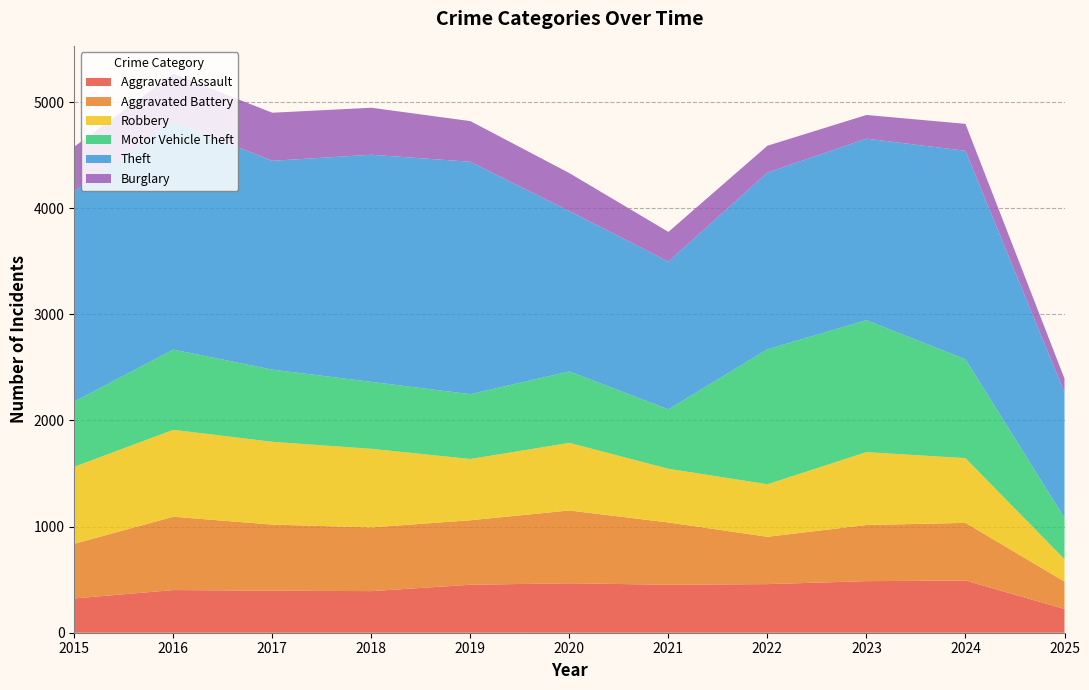

Reading left to right, what are all the values shown in this chart?

Aggravated Assault: 323	402	396	392	452	466	452	458	486	492	224
Aggravated Battery: 515	691	623	600	608	686	587	446	529	543	258
Robbery: 726	819	780	741	577	637	506	495	687	610	211
Motor Vehicle Theft: 614	756	680	631	611	673	560	1272	1243	931	389
Theft: 1981	2148	1968	2140	2190	1512	1392	1665	1711	1965	1181
Burglary: 421	451	453	443	383	357	280	253	223	254	132